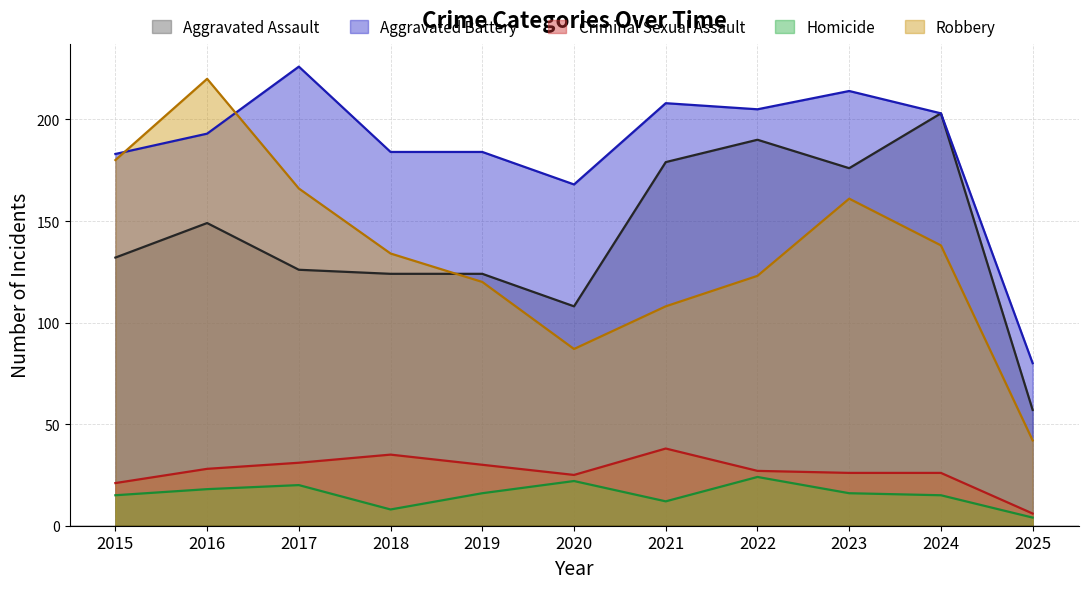

Which category has the highest value in the Criminal Sexual Assault series?

2021